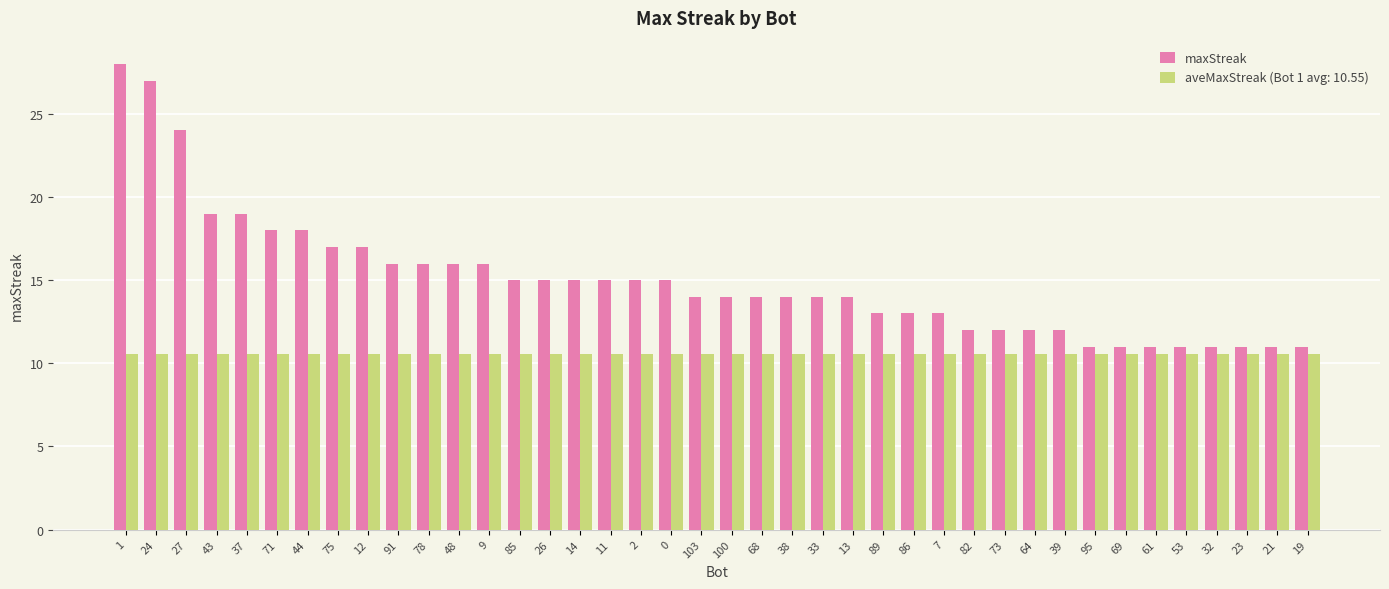

Which category has the highest value across all series?

1